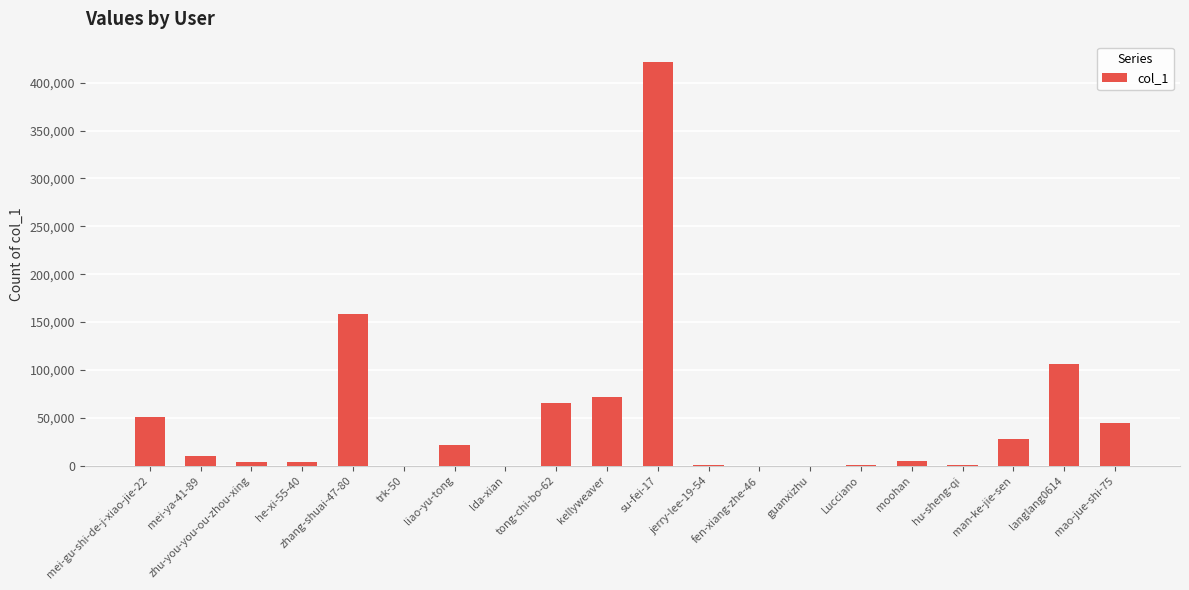

What is the maximum value shown in the chart?

421740